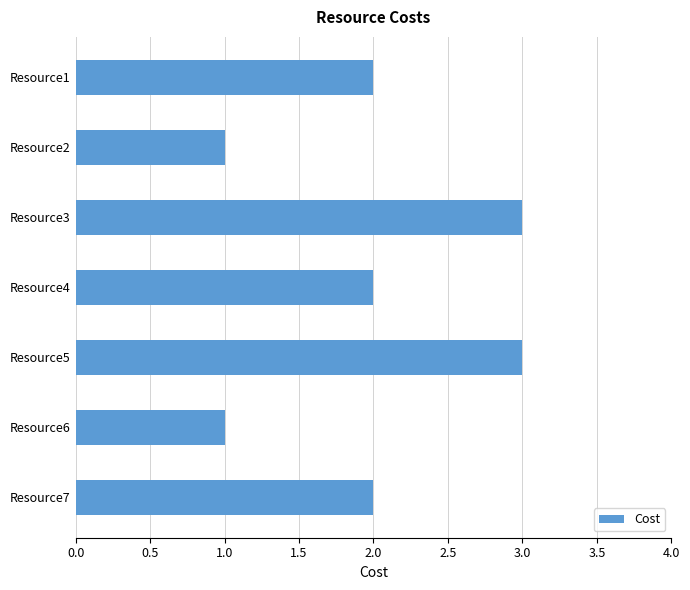

What is the difference between the maximum and minimum values?

2